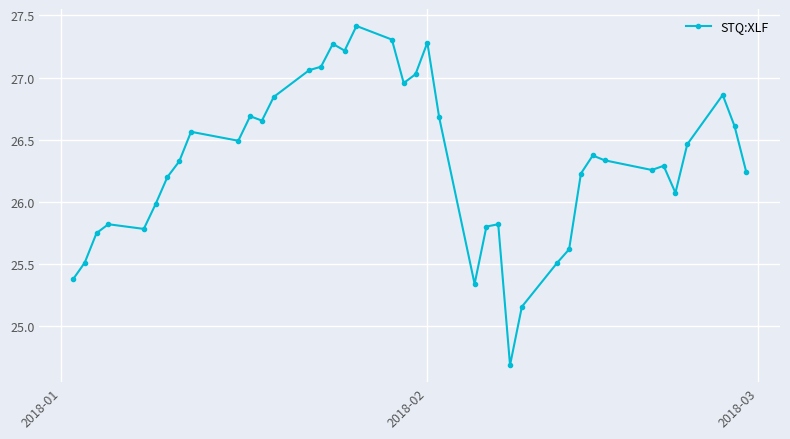

What is the minimum value shown in the chart?

24.7